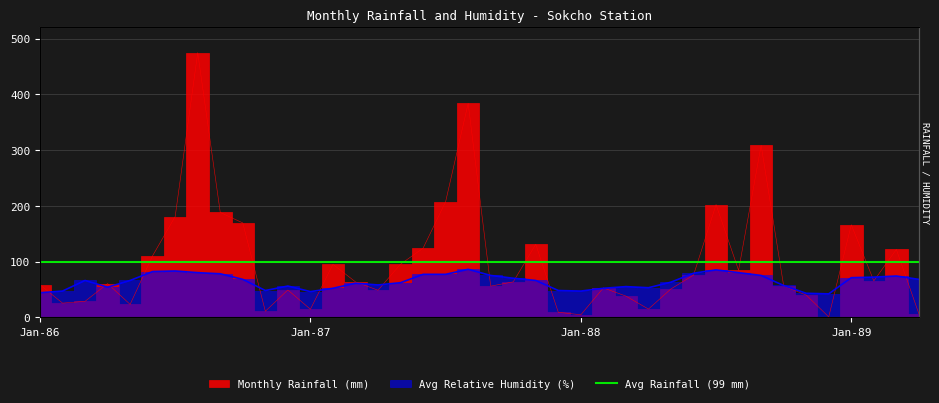

Where is Avg Relative Humidity (%) nearest to the value 64?

May-88